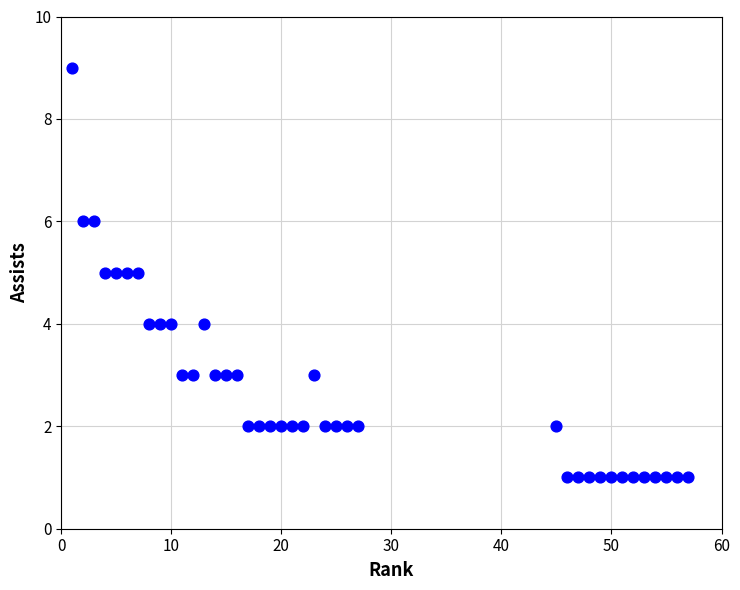

What is the range of Y values (max minus min)?

8